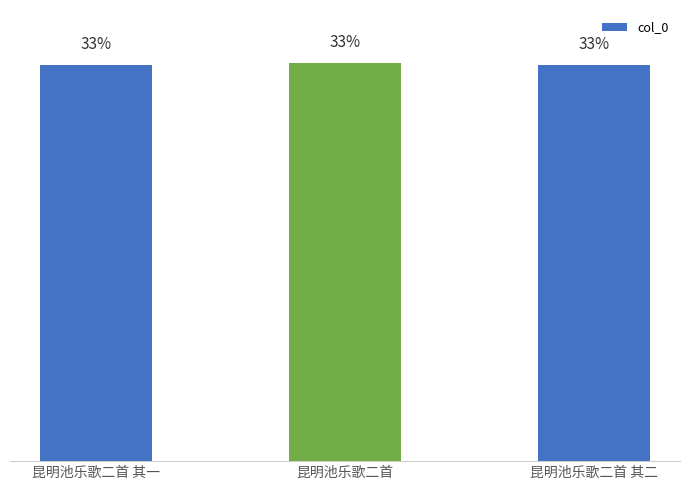

List the labels in order of value, smallest first.

昆明池乐歌二首 其一, 昆明池乐歌二首 其二, 昆明池乐歌二首